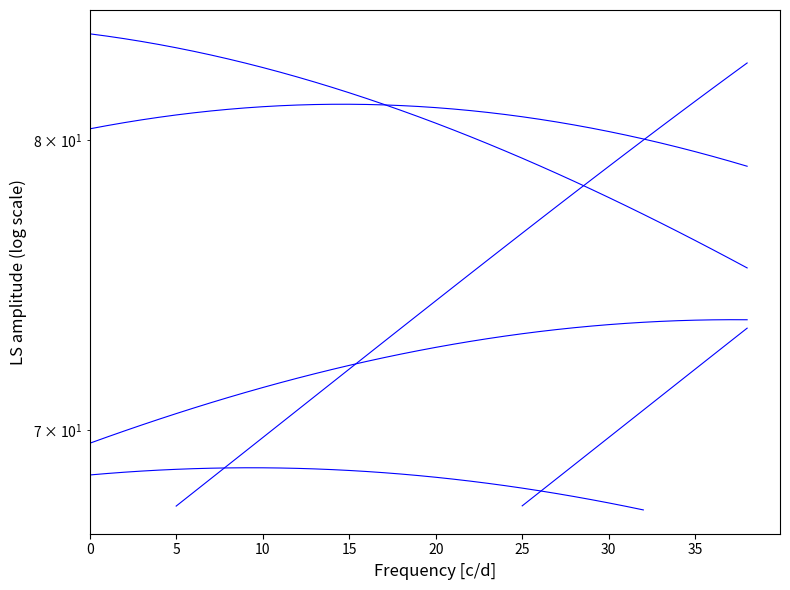

True or false: 987 and 561 intersect in this chart.

False